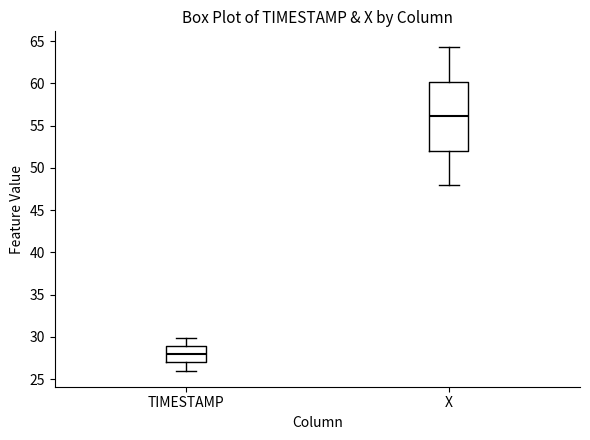

Where is the upper edge of the box for TIMESTAMP on the y-axis? The values are not printed on the chart, so give them approximately, as read against the axis.

29.0